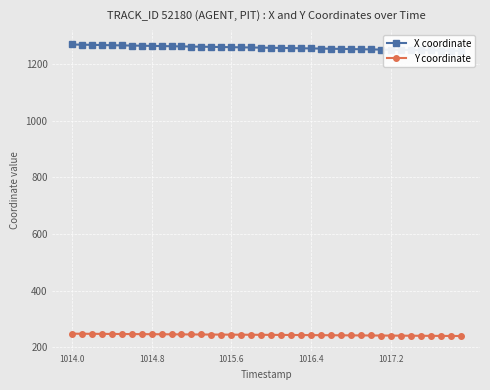

Which category has the highest value in the Y coordinate series?

1014.0